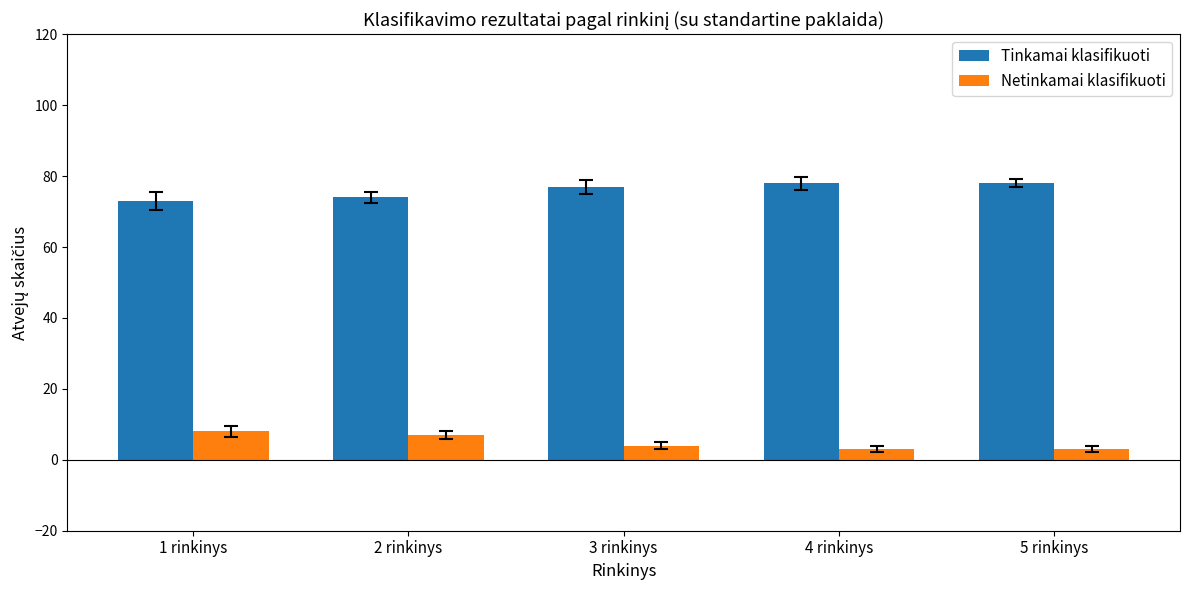

What is the sum of all Netinkamai klasifikuoti values?

25